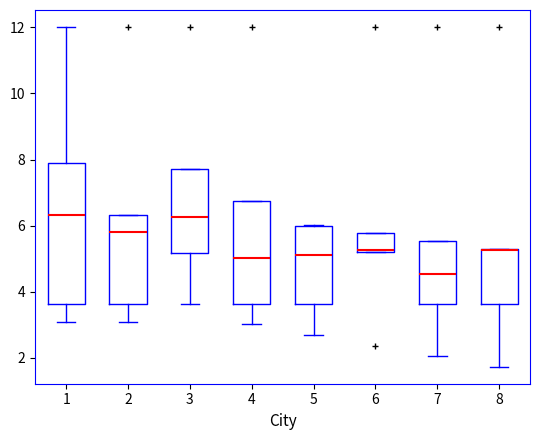

Reading left to right, read every box against the y-axis: the position of its median line, the range the box covers, and the ends of its whiskers. The values are not printed on the chart, so give them approximately, as read against the axis.

1: median 6.4, box 3.6 to 8.0, whiskers 3.0 to 12.0
2: median 5.8, box 3.6 to 6.4, whiskers 3.0 to 6.4
3: median 6.2, box 5.2 to 7.8, whiskers 3.6 to 7.8
4: median 5.0, box 3.6 to 6.8, whiskers 3.0 to 6.8
5: median 5.2, box 3.6 to 6.0, whiskers 2.6 to 6.0
6: median 5.2 (just above the box's lower edge), box 5.2 to 5.8, whiskers 5.2 to 5.8
7: median 4.6, box 3.6 to 5.6, whiskers 2.0 to 5.6
8: median 5.2 (drawn on the box's upper edge), box 3.6 to 5.2, whiskers 1.8 to 5.2